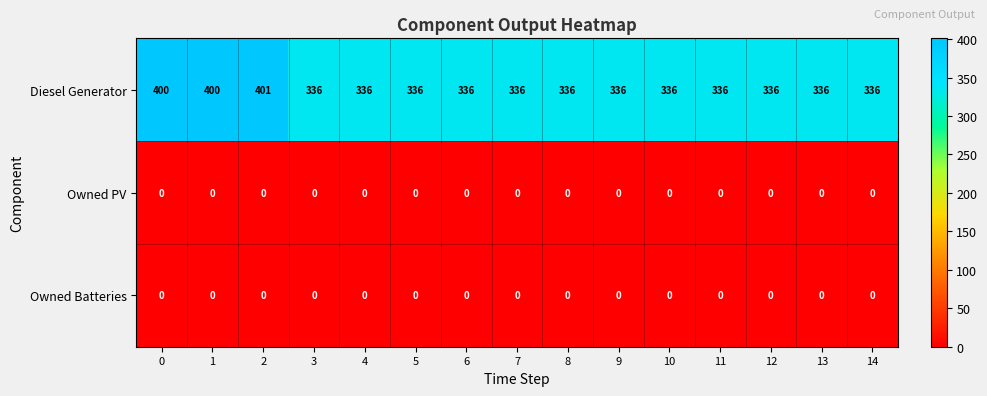

At how many categories does at least one series exceed 65?

15